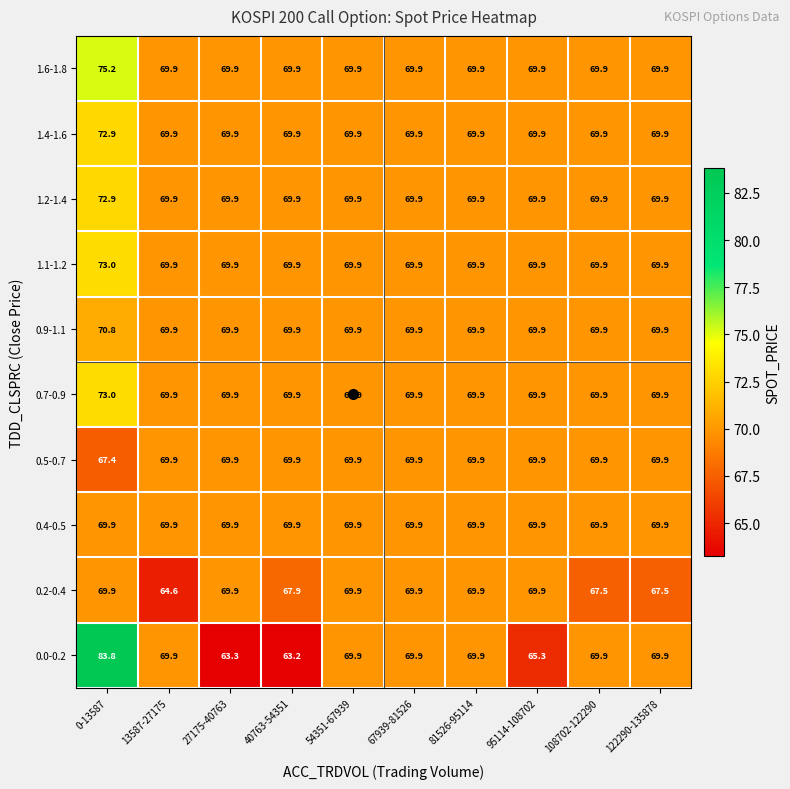

Between 67939-81526 and 108702-122290, which series saw the biggest shift?

0.2-0.4